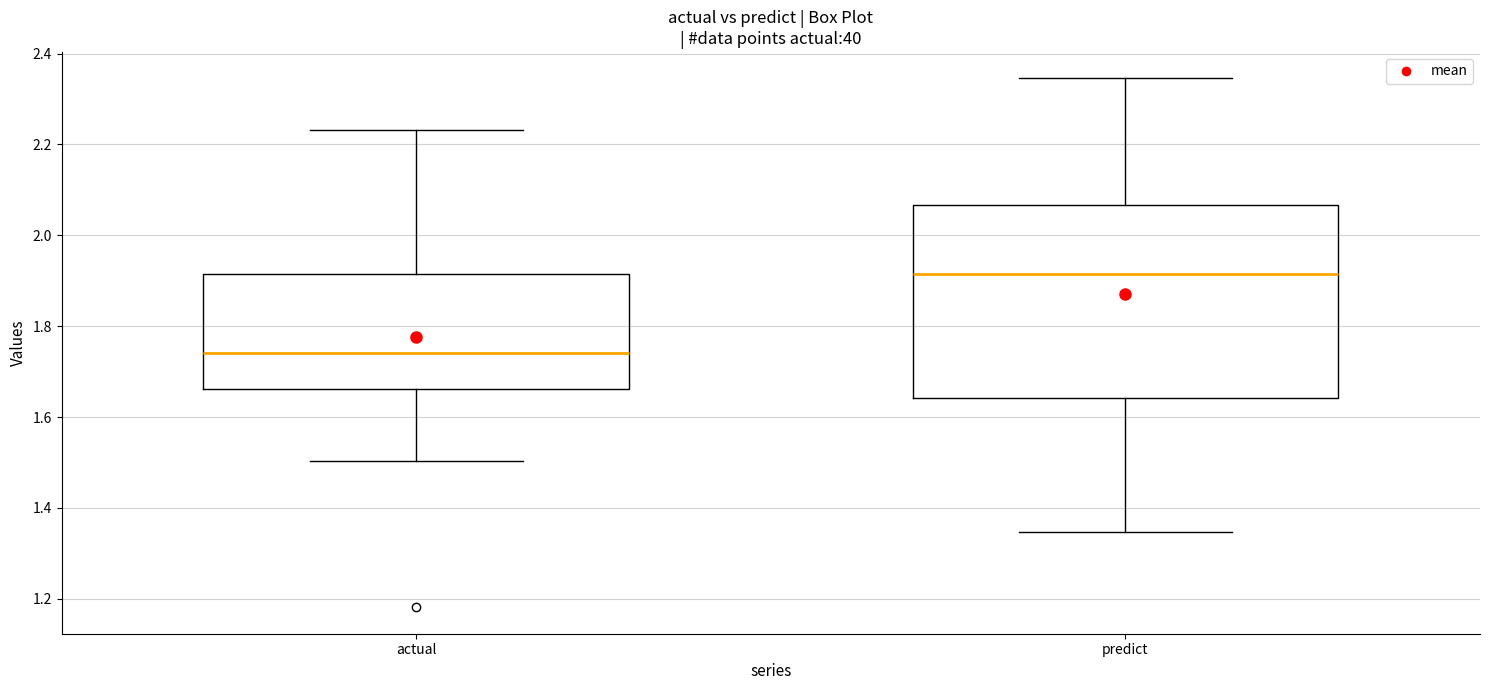

Where does the lower whisker of the box for actual end on the y-axis? The values are not printed on the chart, so give them approximately, as read against the axis.

1.50